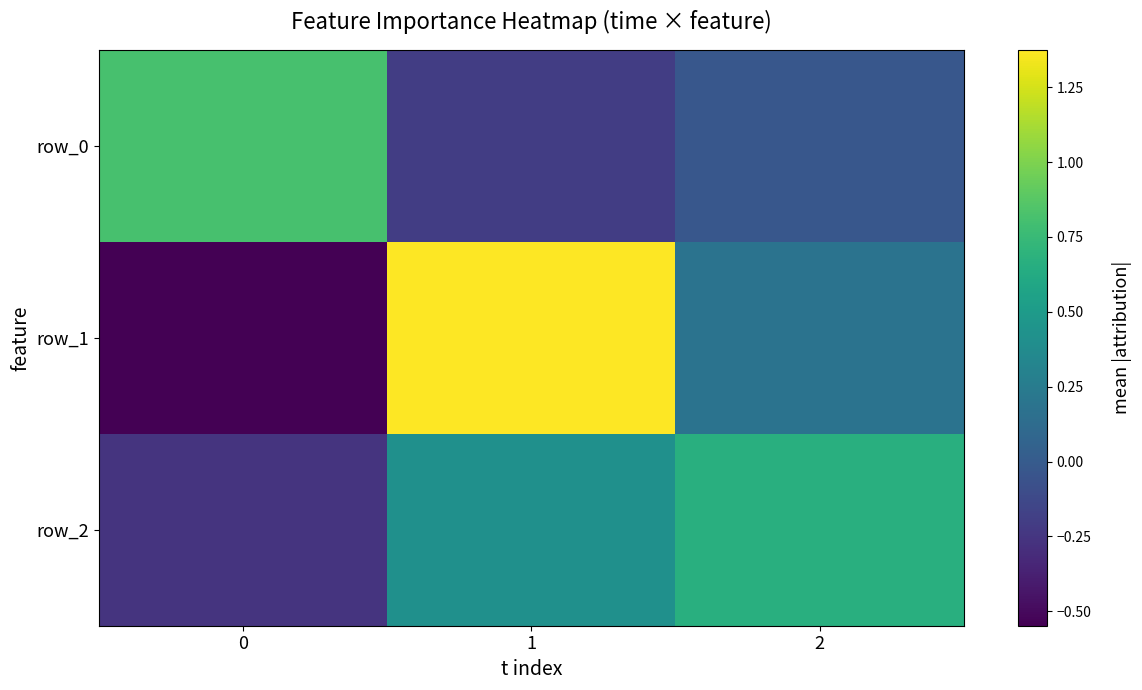

Rank the series by their average value, from lowest to highest.

row_0, row_2, row_1